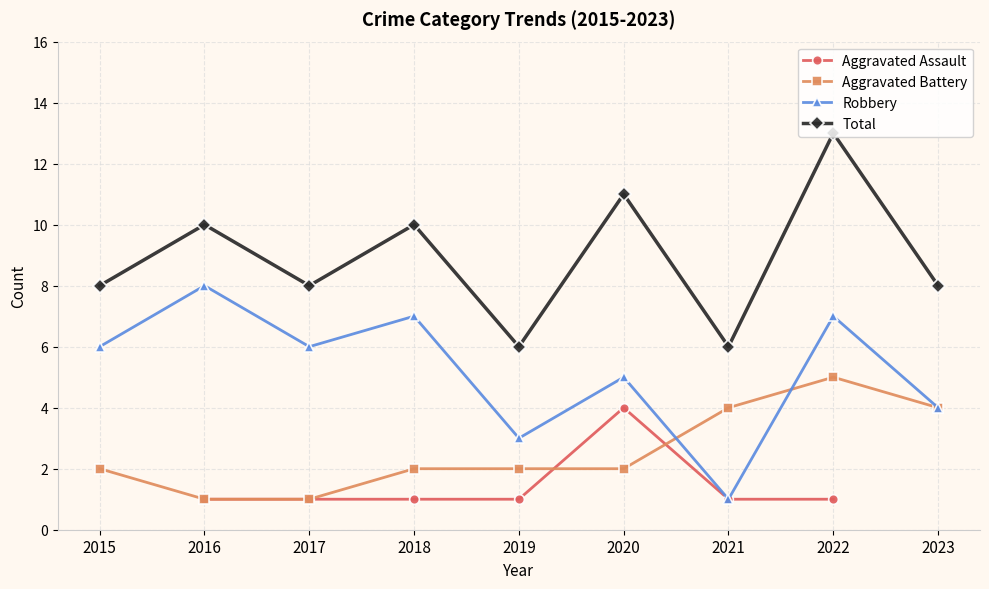

The Aggravated Battery series shows 8.8 at 2022. True or false?

False